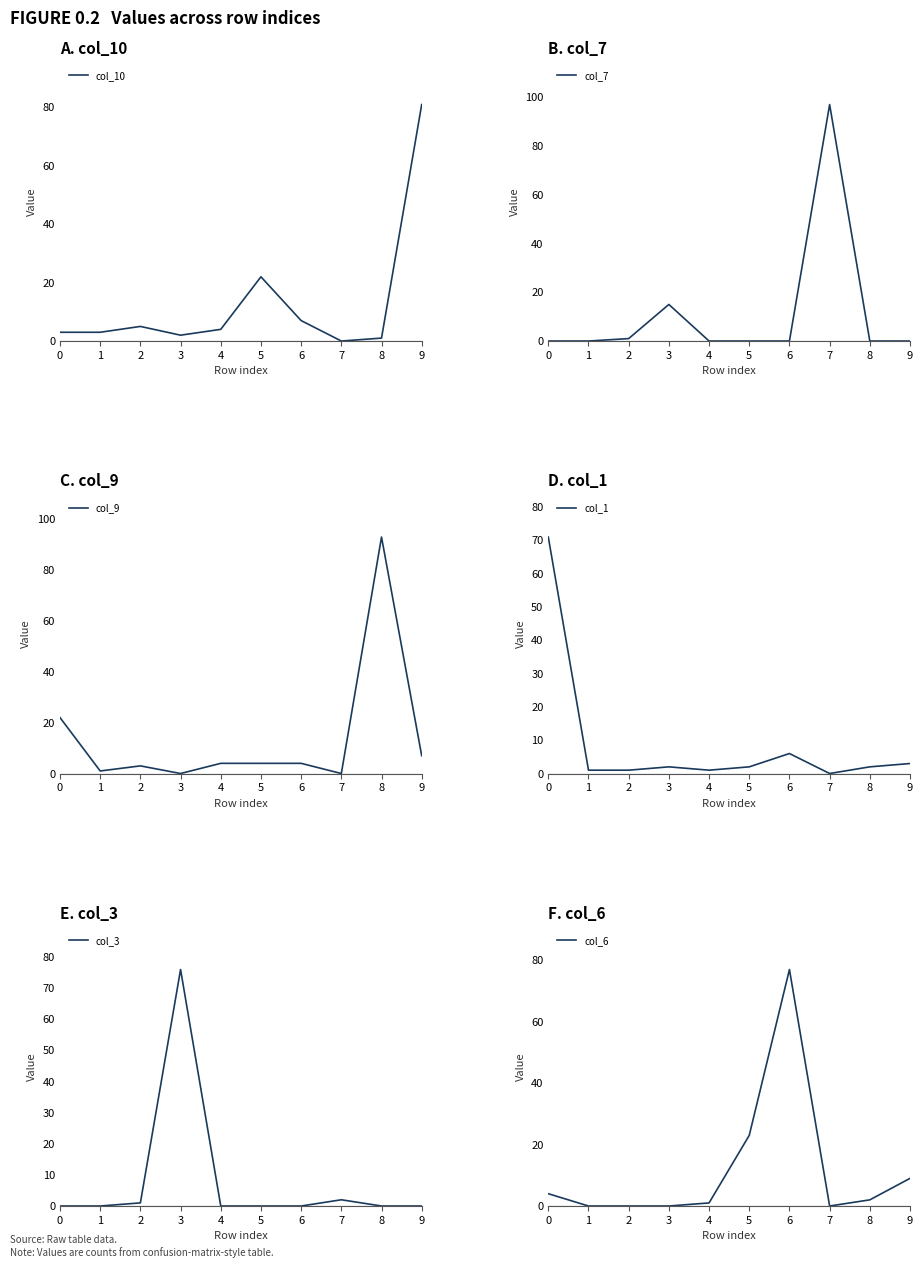

Reading left to right, list all the values displayed in this chart.

col_10: 3	3	5	2	4	22	7	0	1	81
col_7: 0	0	1	15	0	0	0	97	0	0
col_9: 22	1	3	0	4	4	4	0	93	7
col_1: 71	1	1	2	1	2	6	0	2	3
col_3: 0	0	1	76	0	0	0	2	0	0
col_6: 4	0	0	0	1	23	77	0	2	9